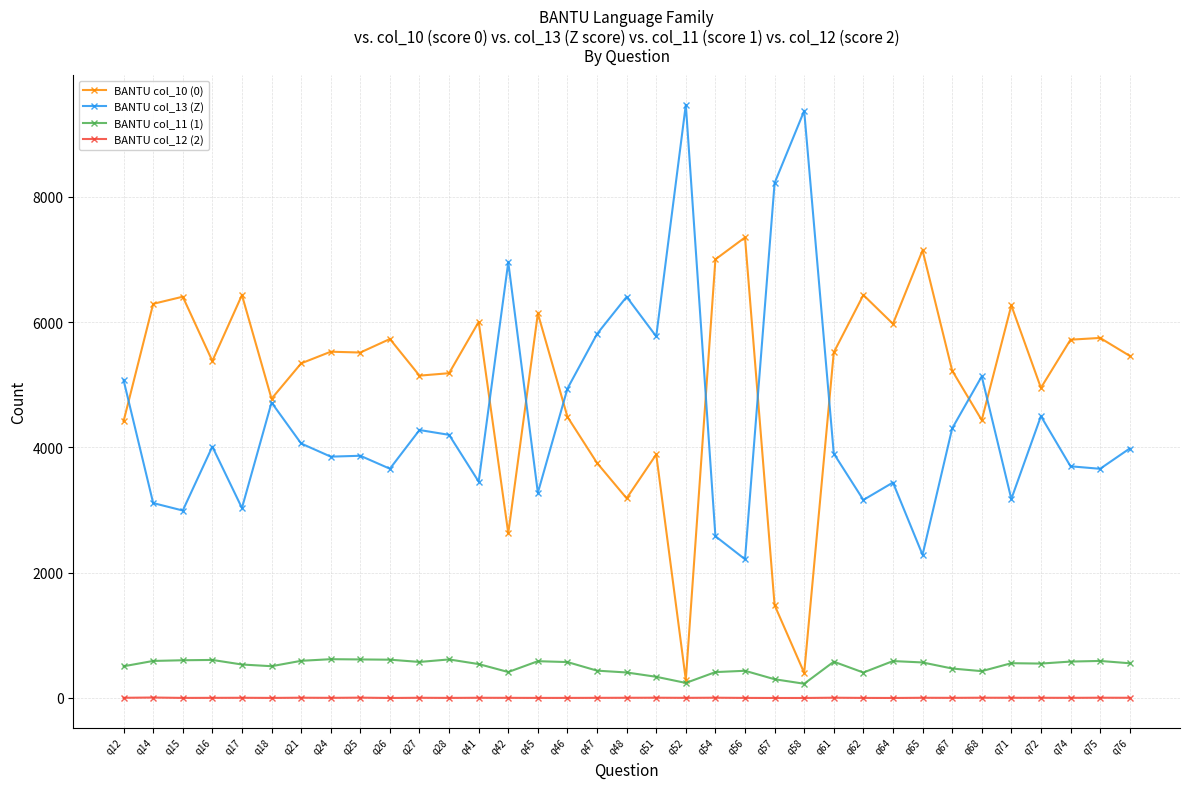

Rank the series by their maximum value, from highest to lowest.

BANTU col_13 (Z), BANTU col_10 (0), BANTU col_11 (1), BANTU col_12 (2)